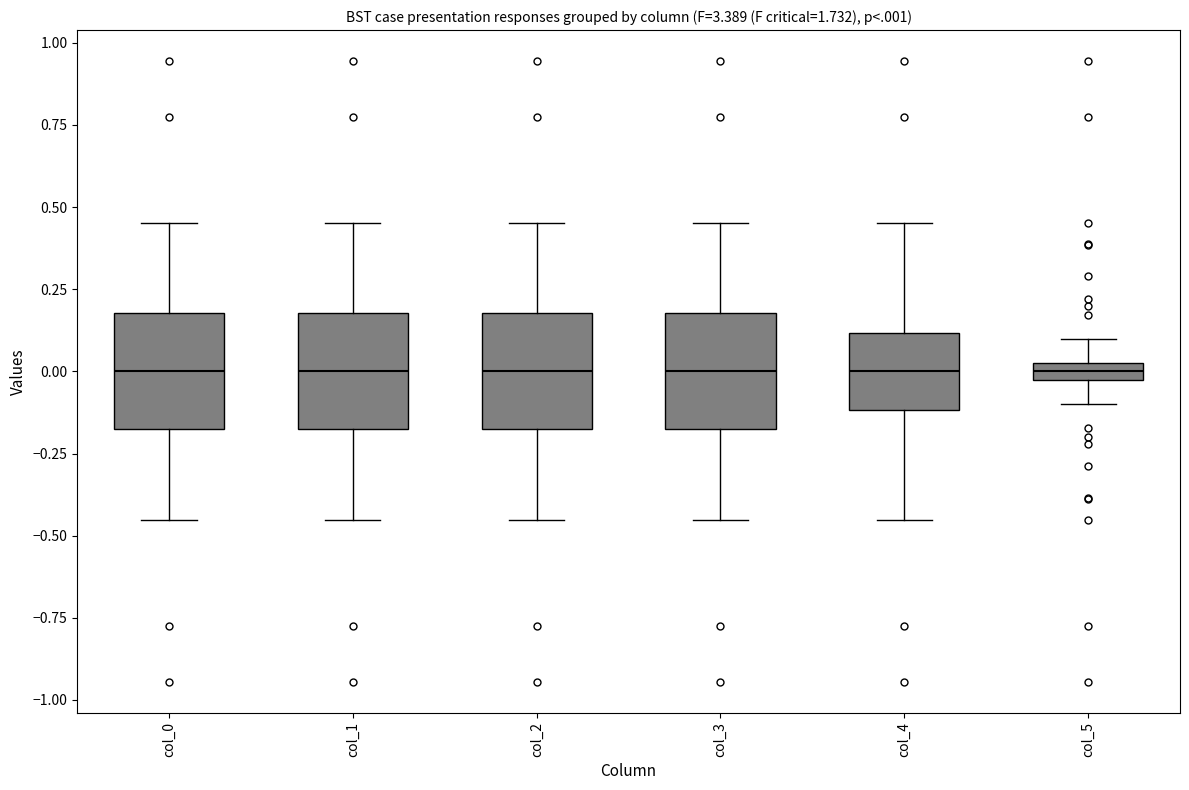

Where does the median line of the box for col_3 sit on the y-axis? The values are not printed on the chart, so give them approximately, as read against the axis.

0.00